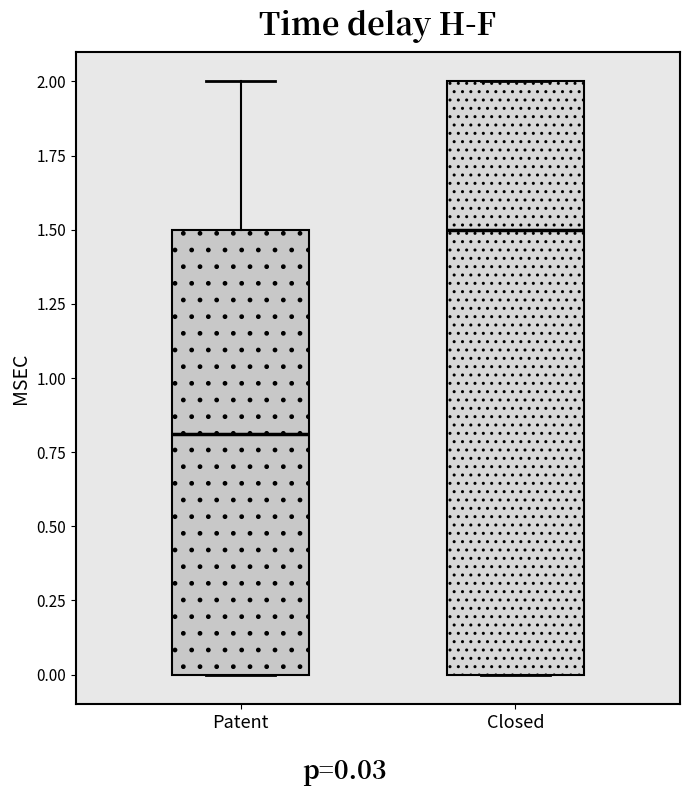

Where does the upper whisker of the box for Patent end on the y-axis? The values are not printed on the chart, so give them approximately, as read against the axis.

2.0